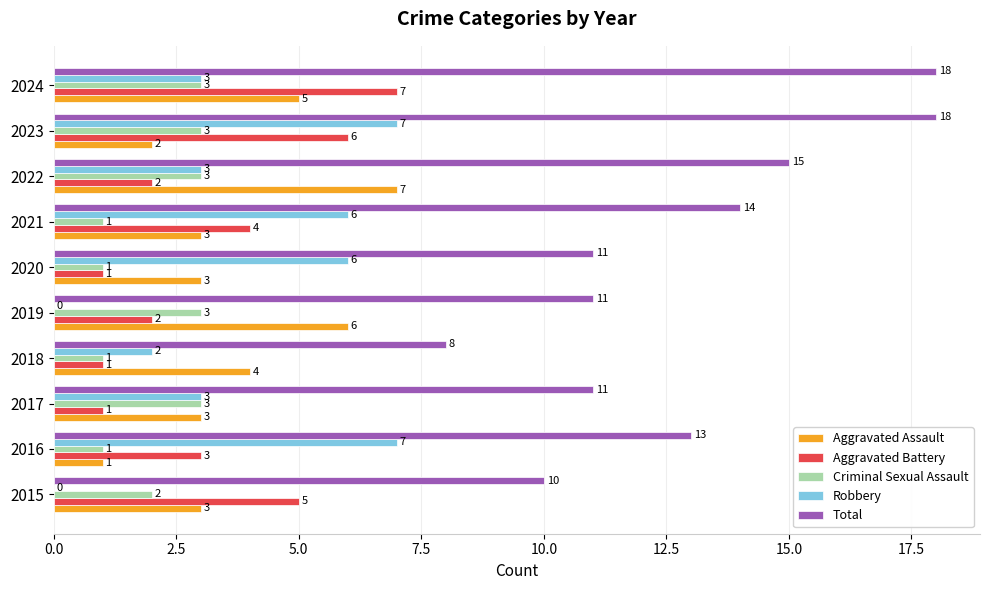

Count the number of categories in the chart.

10